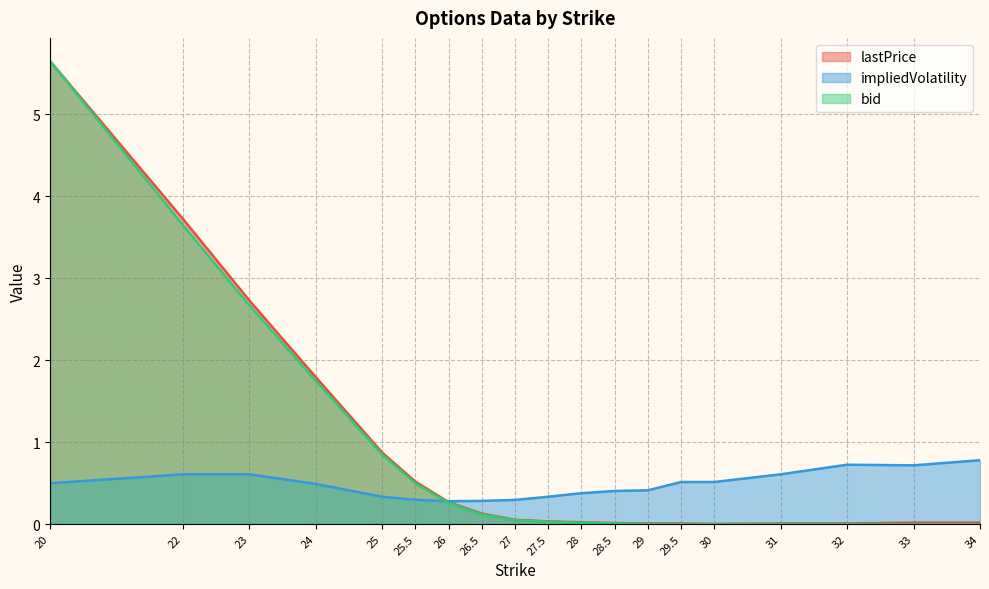

The impliedVolatility series shows 0.3 at 25.5. True or false?

True